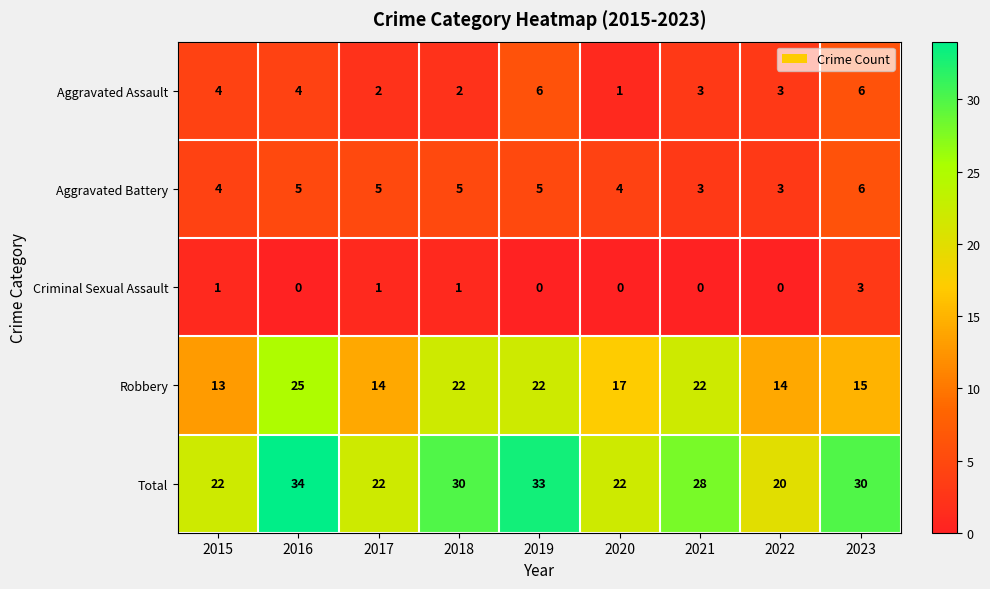

Count the number of categories in the chart.

9